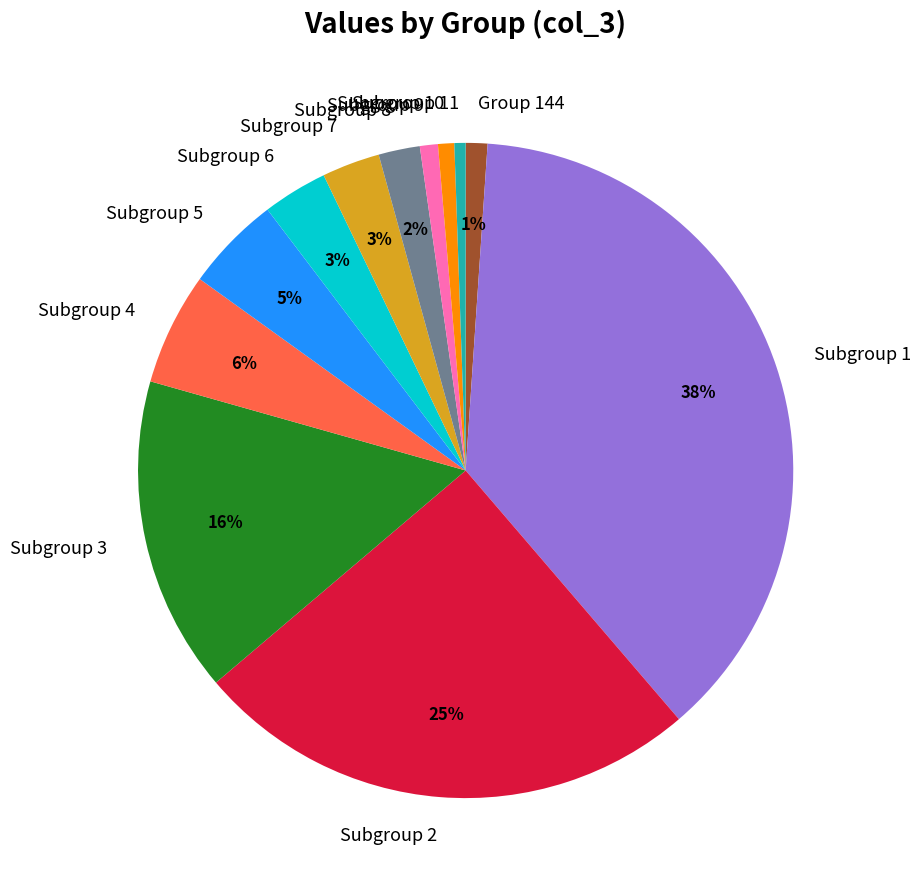

Is there any slice that represents more than half of the pie?

No